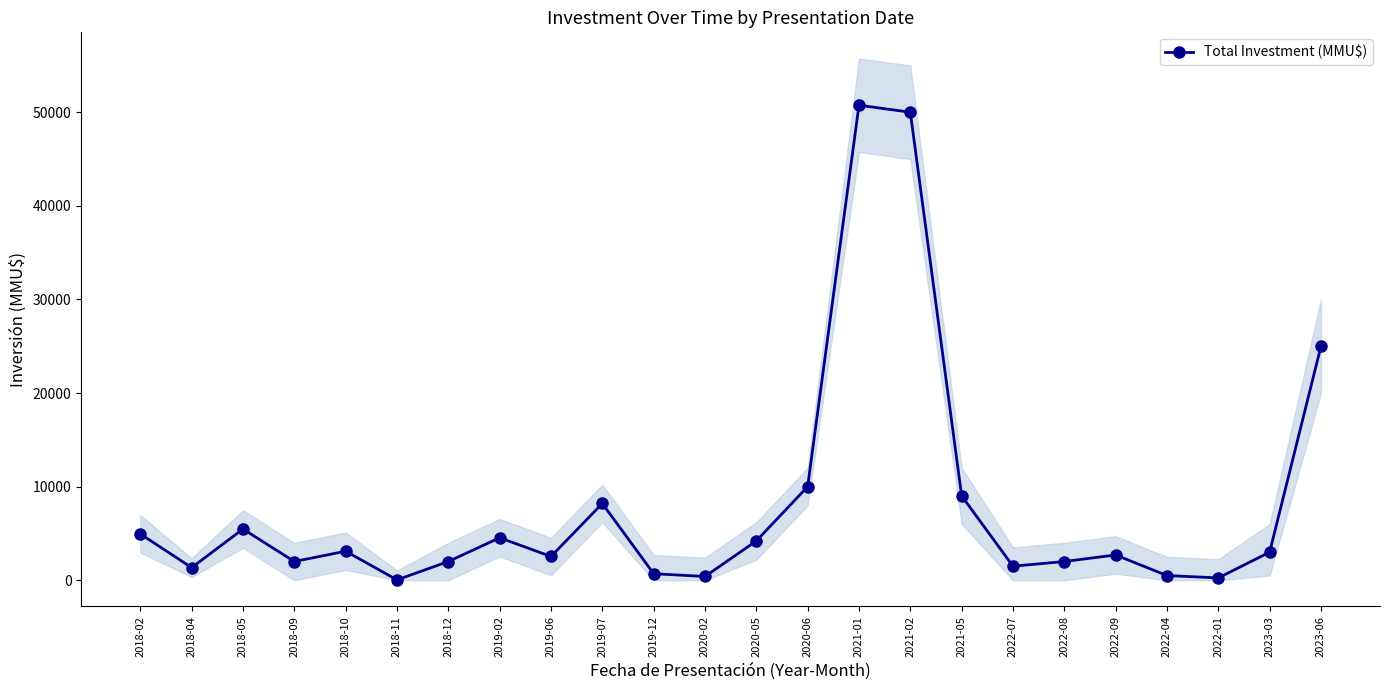

What is the value of the 8th point from the left?

4540